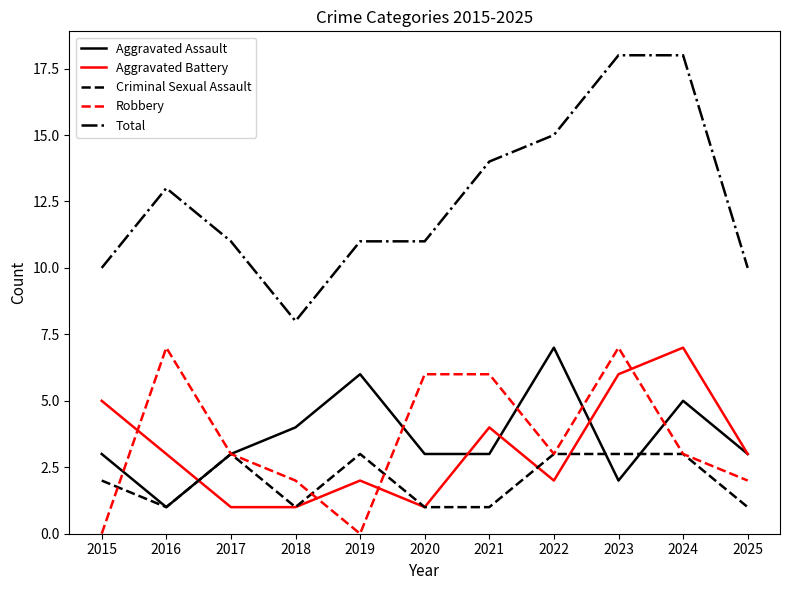

Does the chart display data point markers on the line(s)?

No